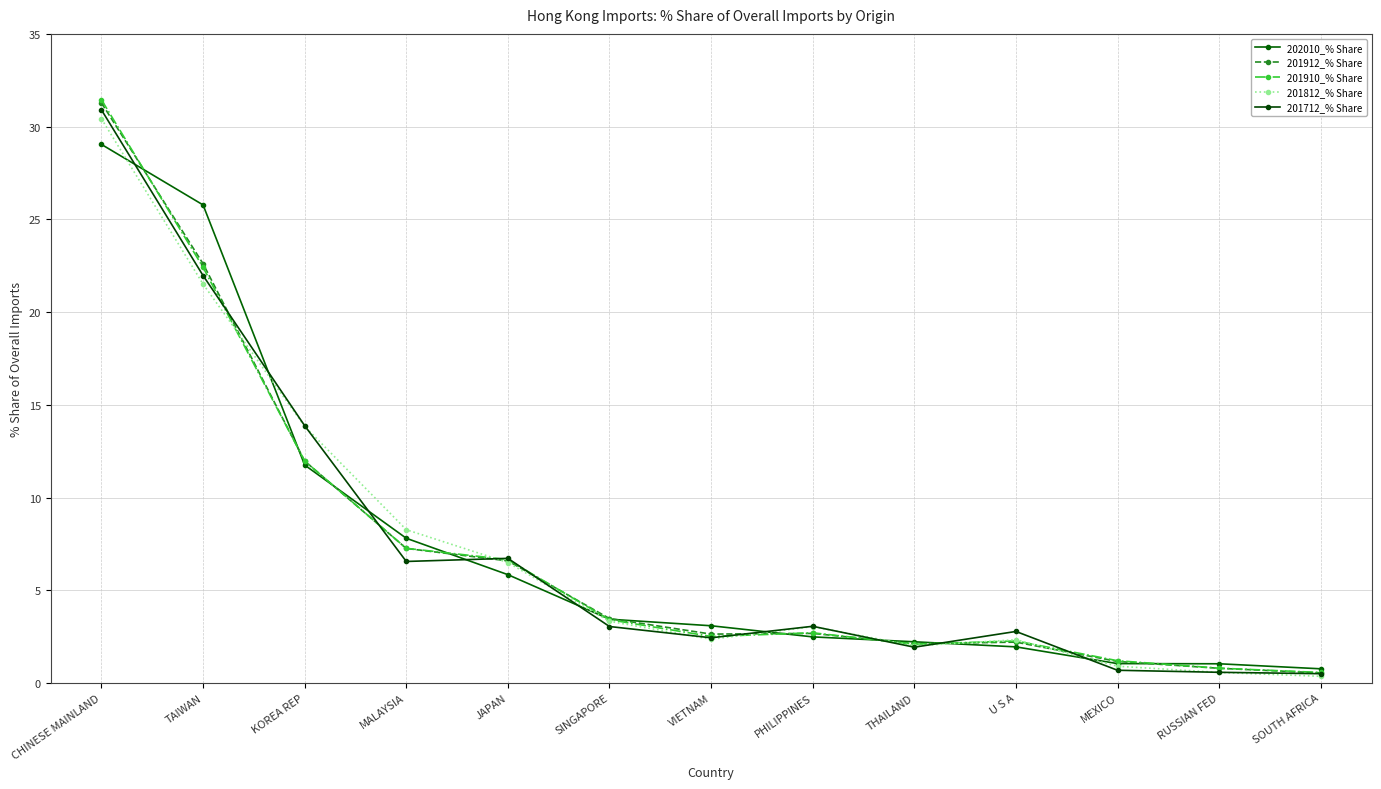

After their last crossing, which series has the higher values: 201812_% Share or 201712_% Share?

201712_% Share